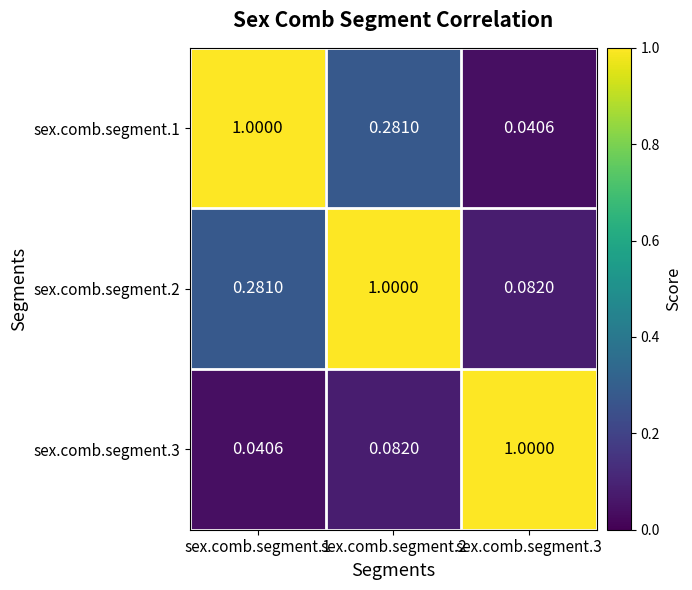

Is the value of sex.comb.segment.1 at sex.comb.segment.3 greater than the value of sex.comb.segment.2 at sex.comb.segment.2?

No